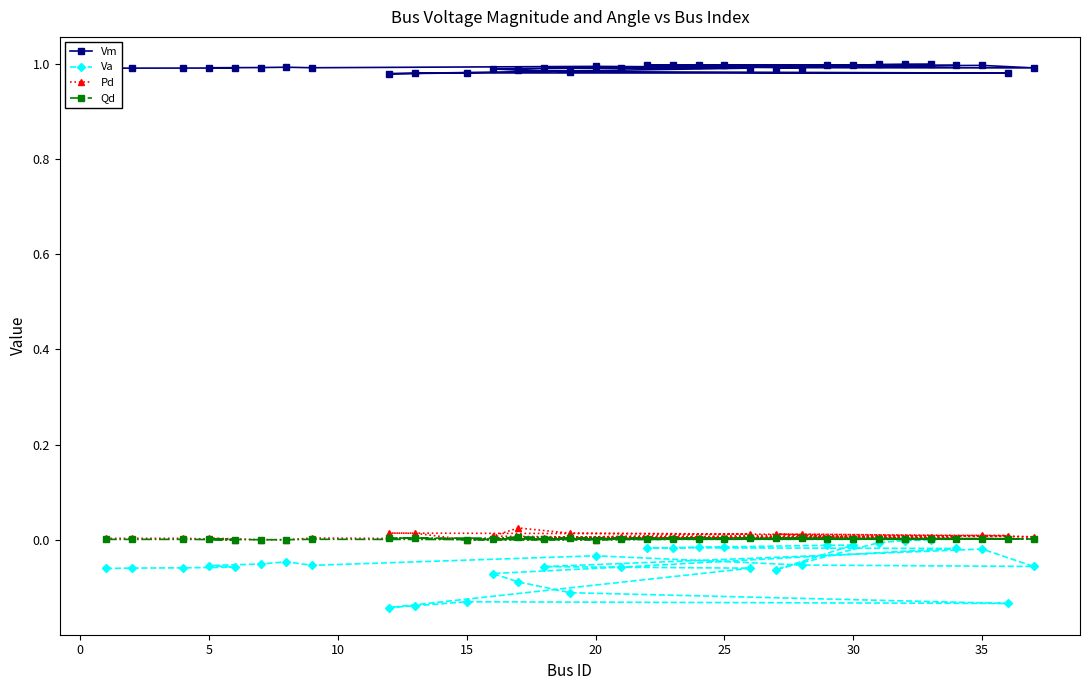

What is the value of the Vm point at the 27th from the left?

1.0